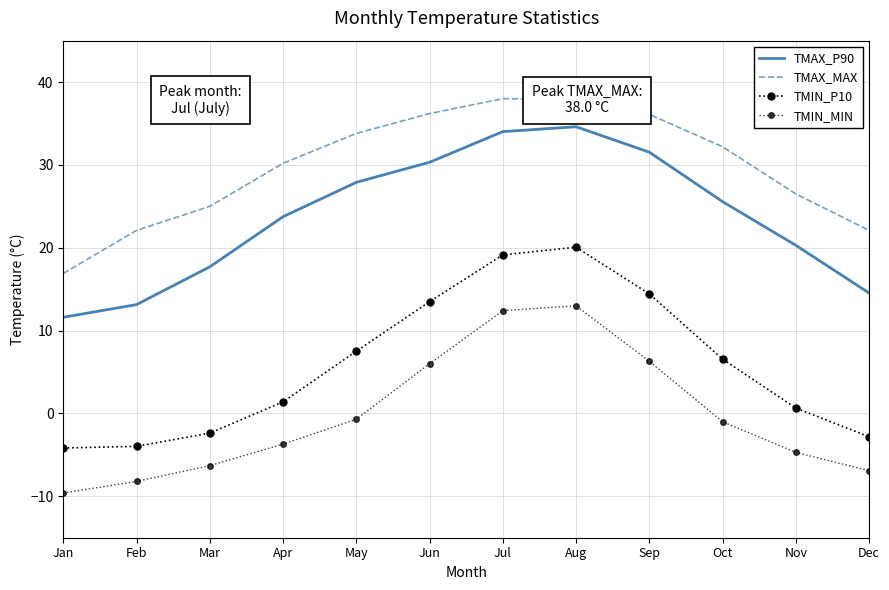

Between Jan and Nov, which series saw the biggest shift?

TMAX_MAX